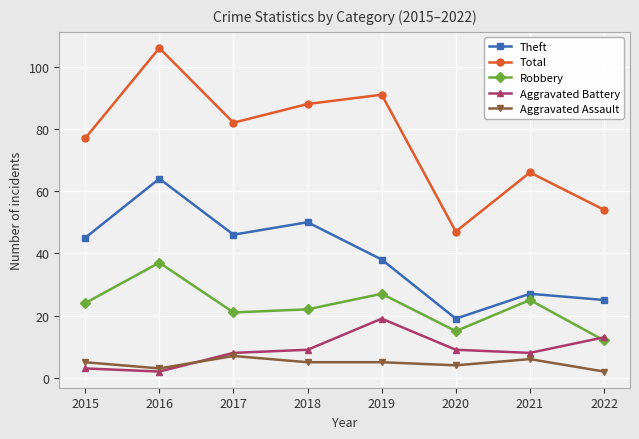

Where is the first local maximum for Aggravated Assault?

2017